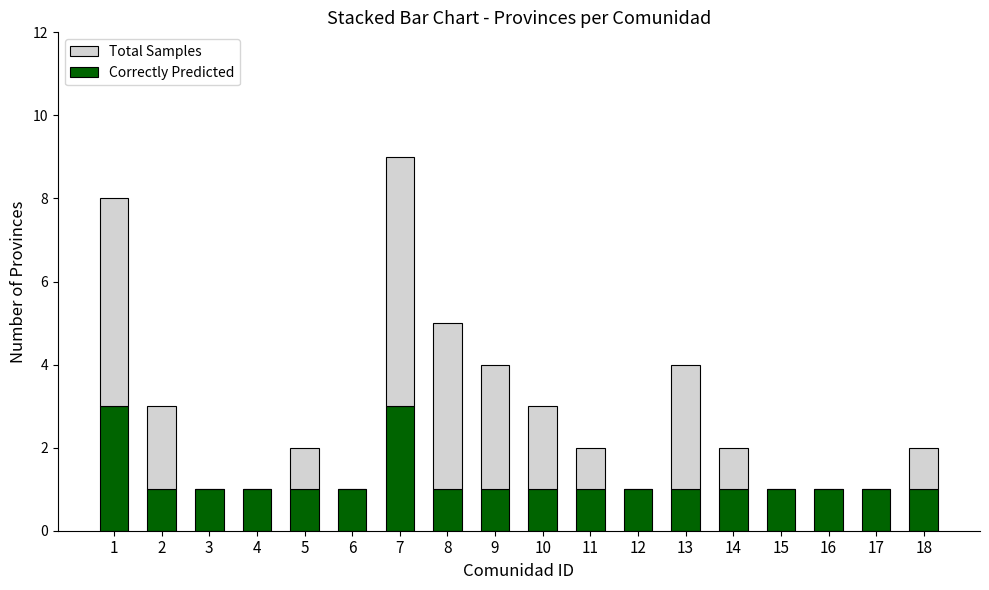

The value of Correctly Predicted at 3 is 1. True or false?

True